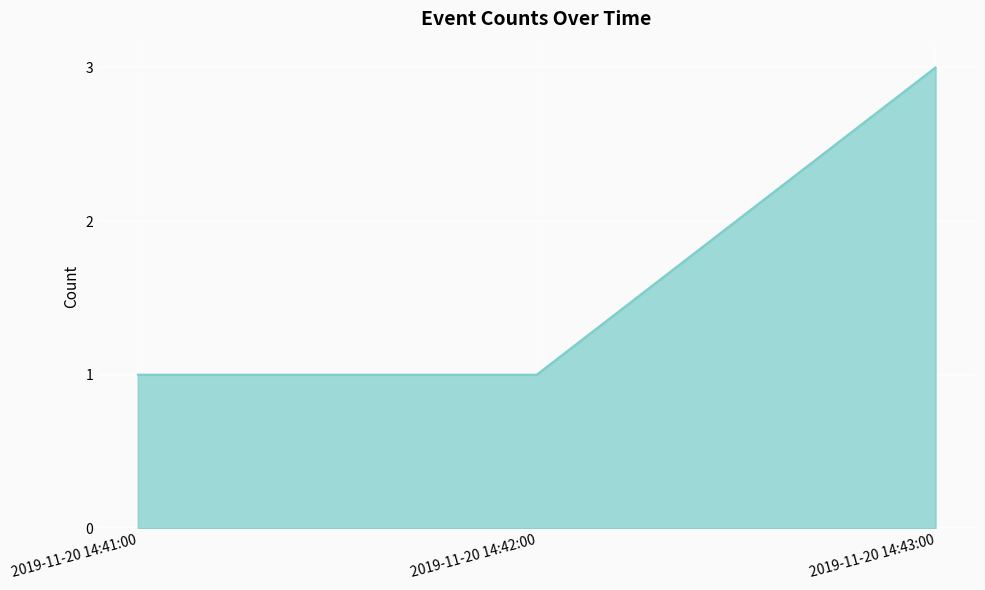

What is the minimum value shown in the chart?

1